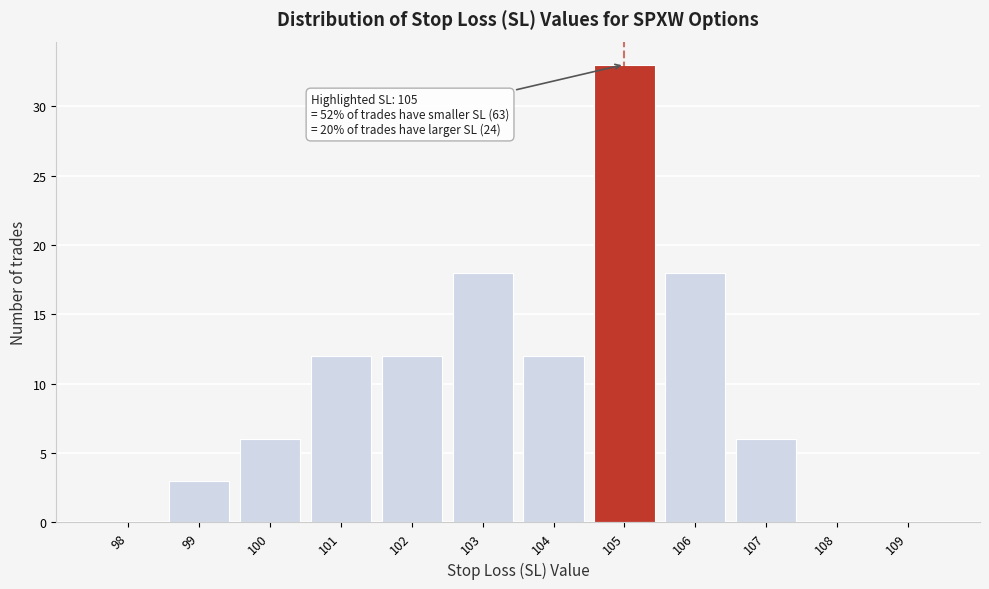

Reading right to left, list all the values displayed in this chart.

109=0	108=0	107=6	106=18	105=33	104=12	103=18	102=12	101=12	100=6	99=3	98=0